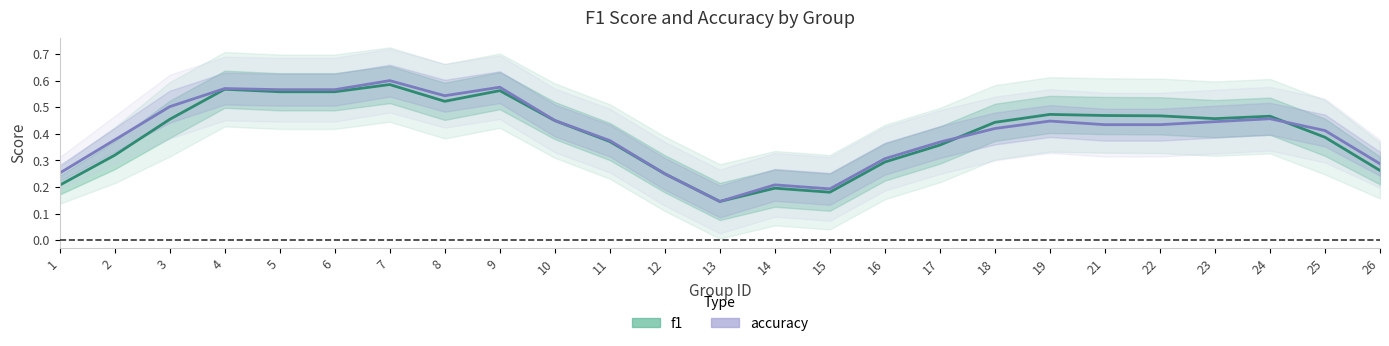

Which series has the largest total across all categories?

accuracy